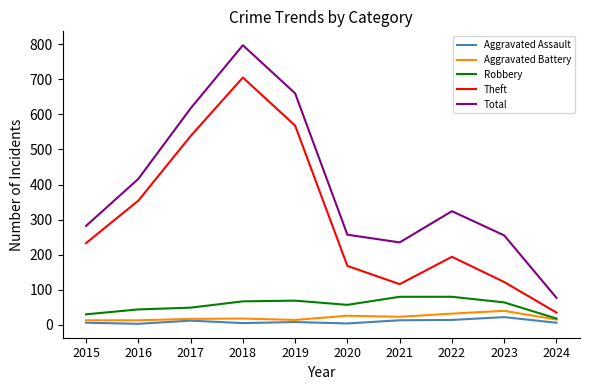

The Aggravated Battery series shows 13 at 2015. True or false?

True